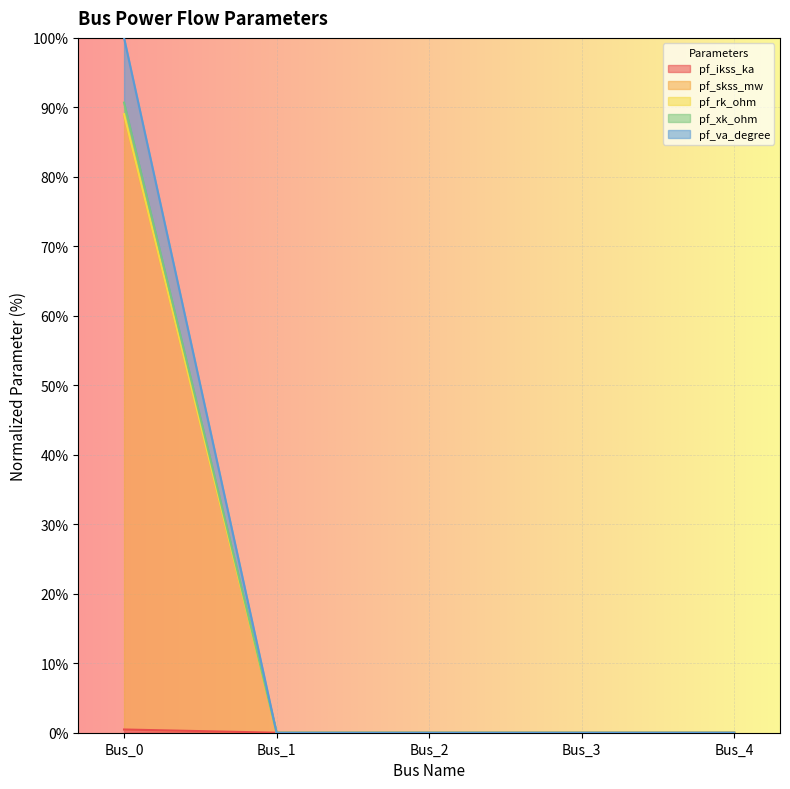

Does the chart display data point markers on the line(s)?

No